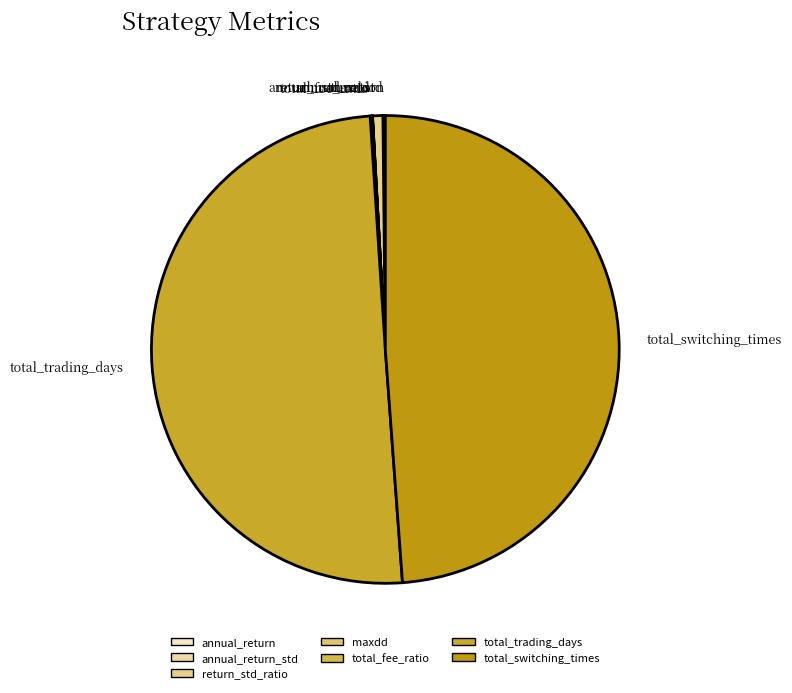

Which slice is the largest?

total_trading_days